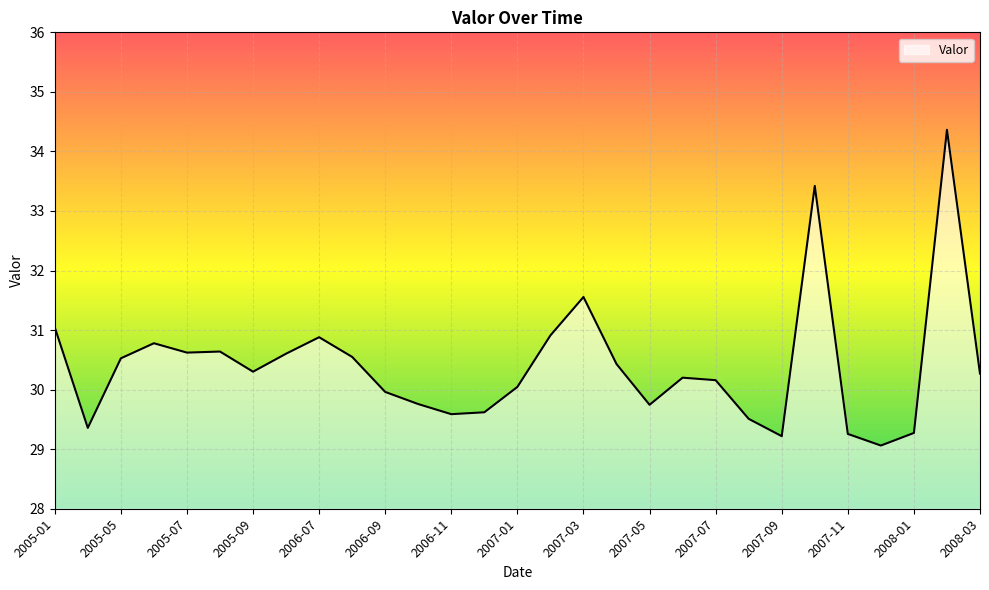

What is the greatest value displayed?

34.4